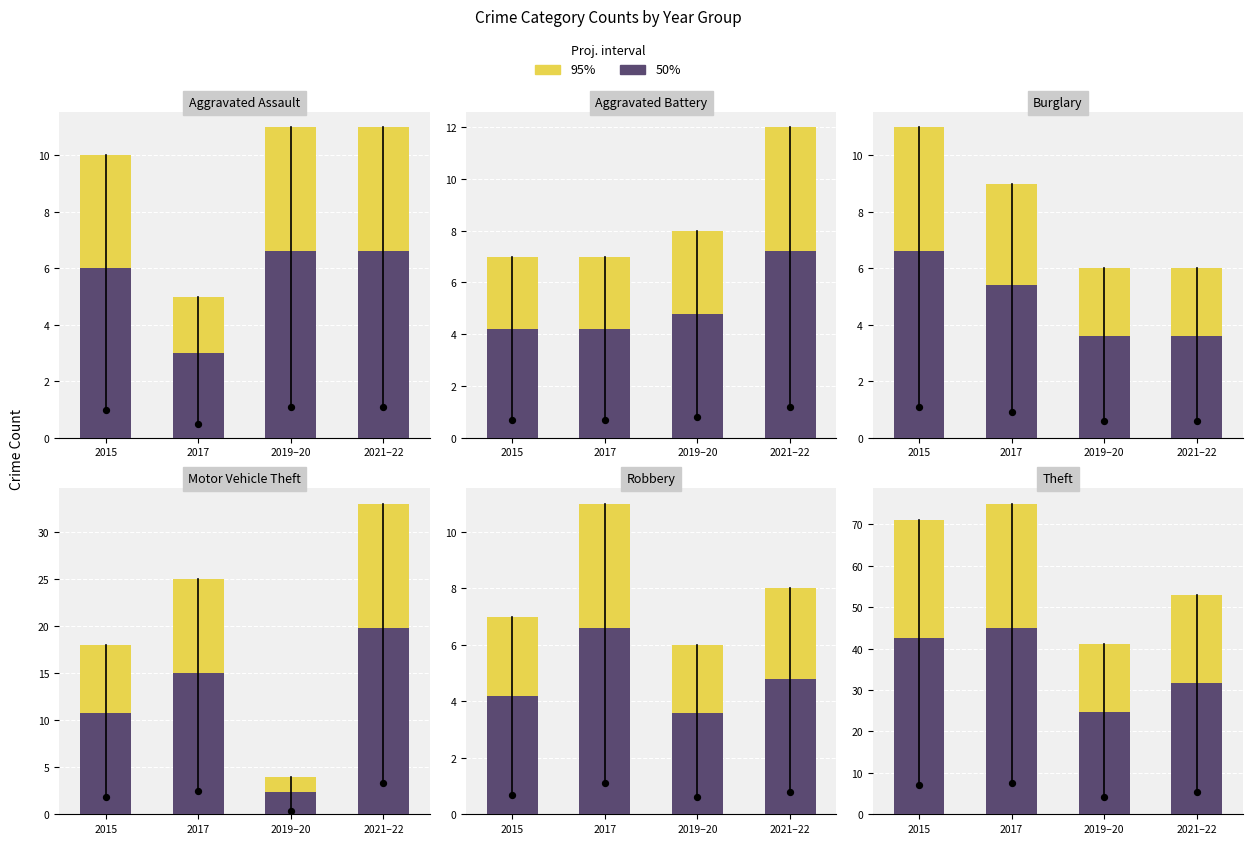

At which category is the sum across all series the highest?

2017